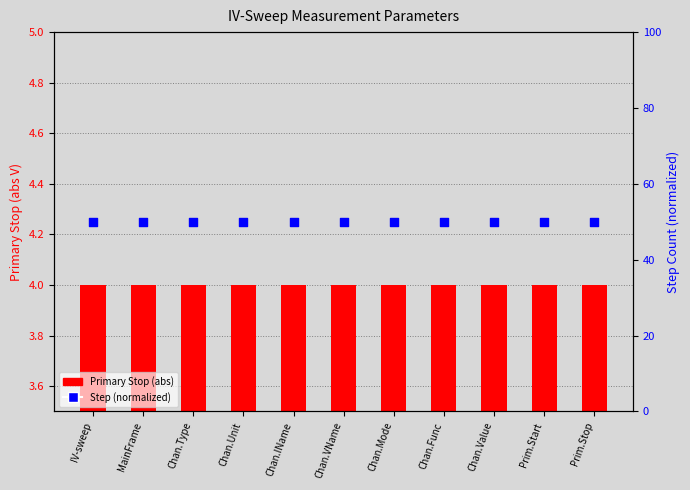

What is the total value across all series at Chan.Mode?

54